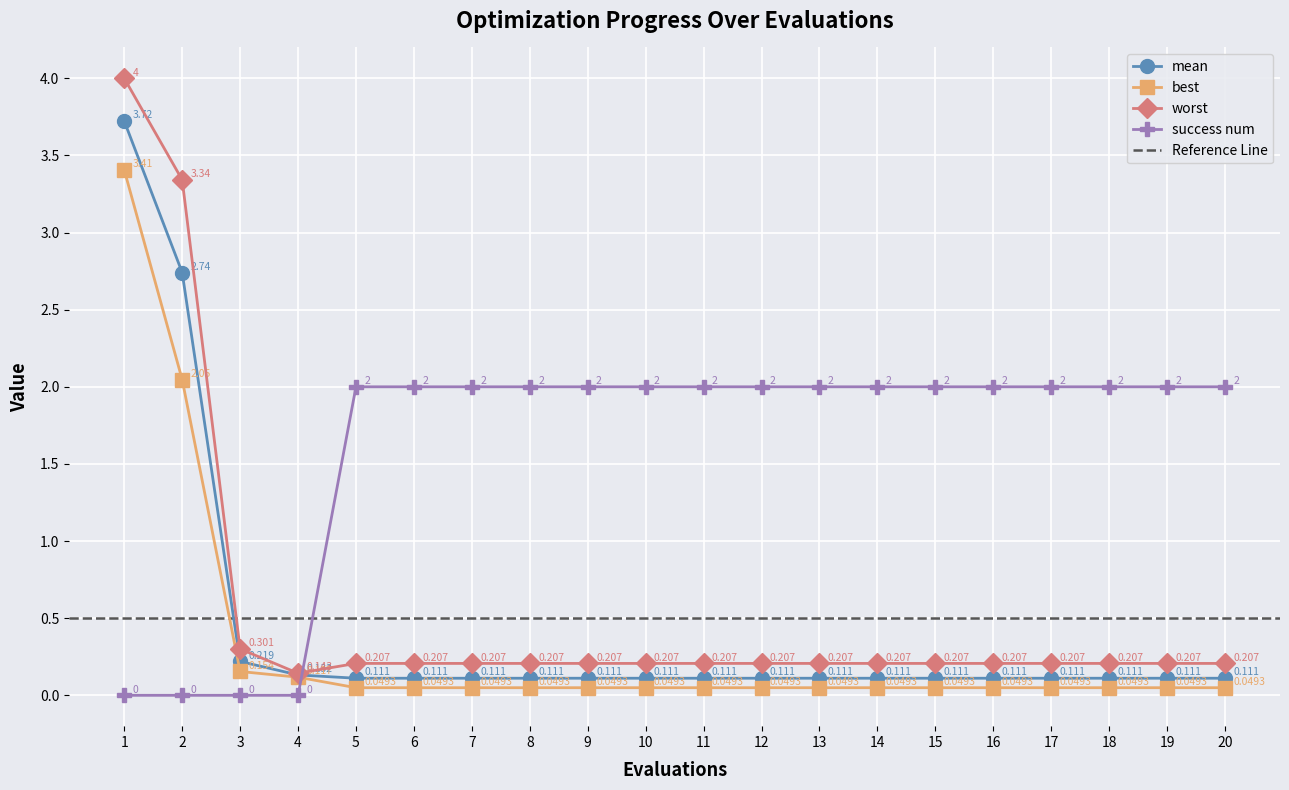

True or false: best and worst cross at least once.

False